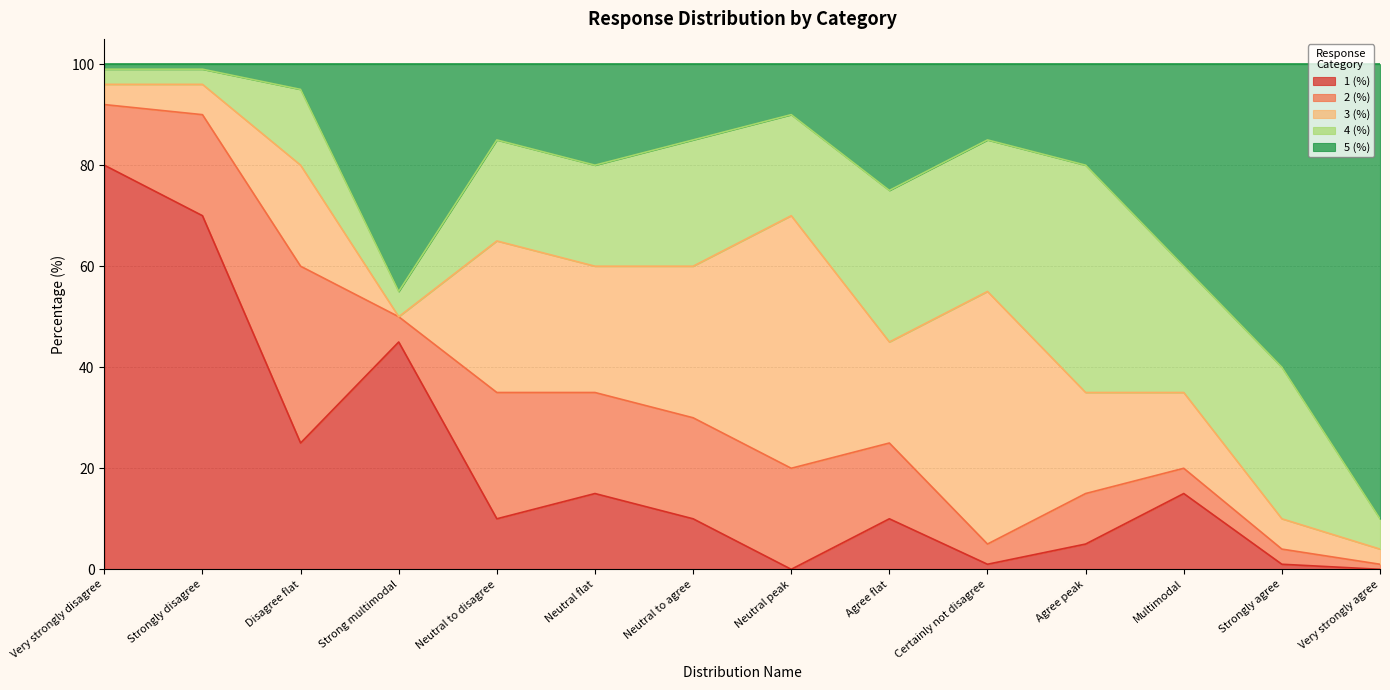

What is the difference between the 4 (%) values at Multimodal and Strongly agree?

5